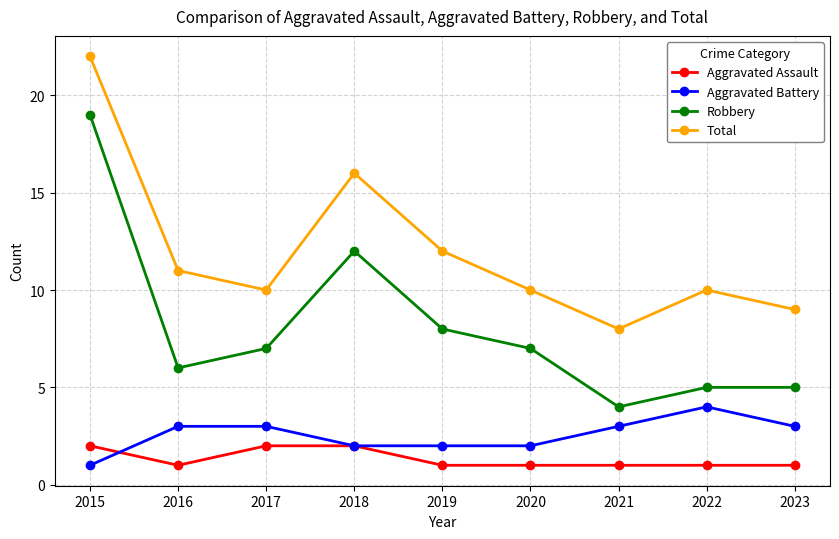

At which category does Robbery reach its first local valley?

2016